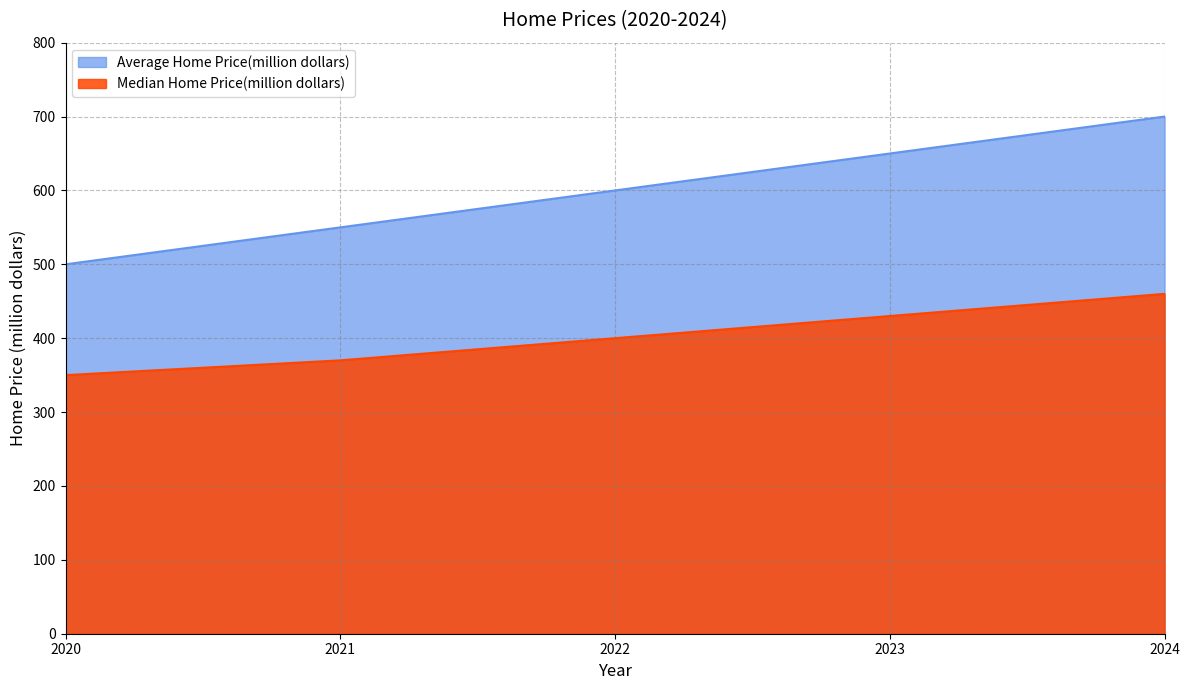

Reading left to right, what are all the values shown in this chart?

Median Home Price(million dollars): 350	370	400	430	460
Average Home Price(million dollars): 500	550	600	650	700